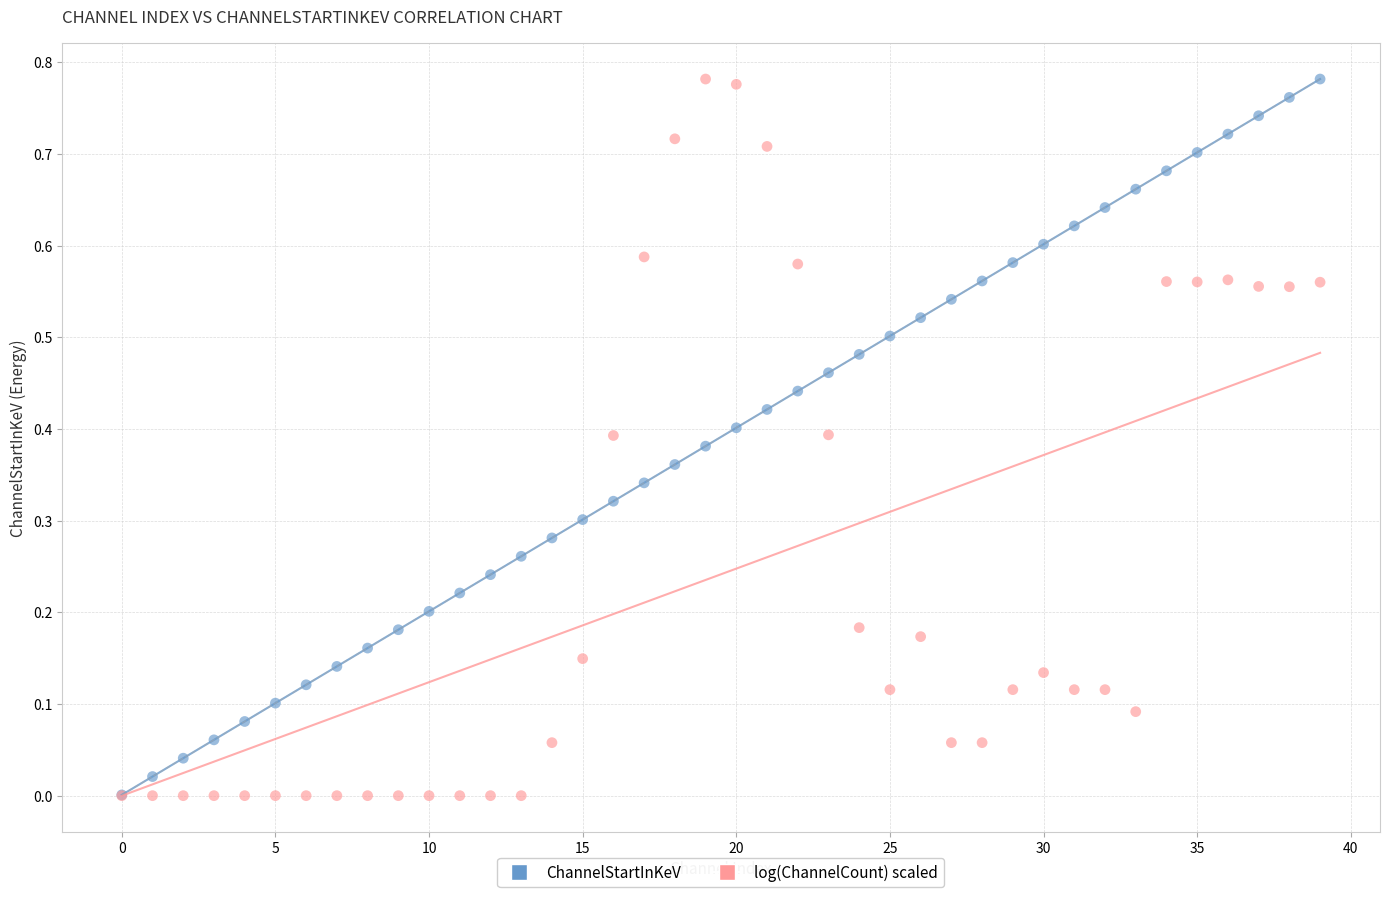

What are all the series names shown in the legend?

ChannelStartInKeV, log(ChannelCount) scaled